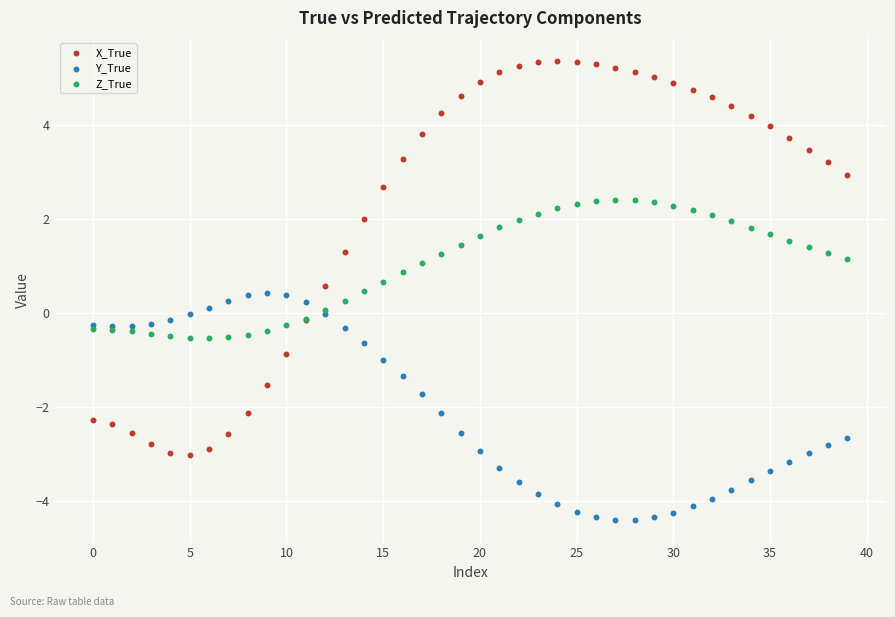

Which series contains the lowest Y value?

Y_True